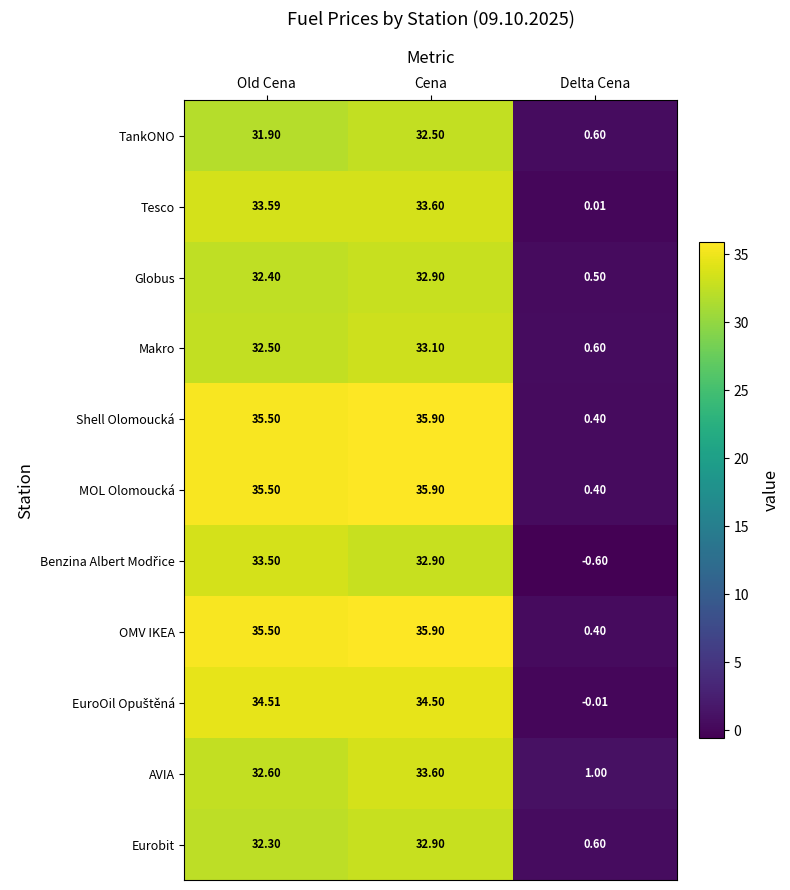

Count the number of data series in this chart.

11